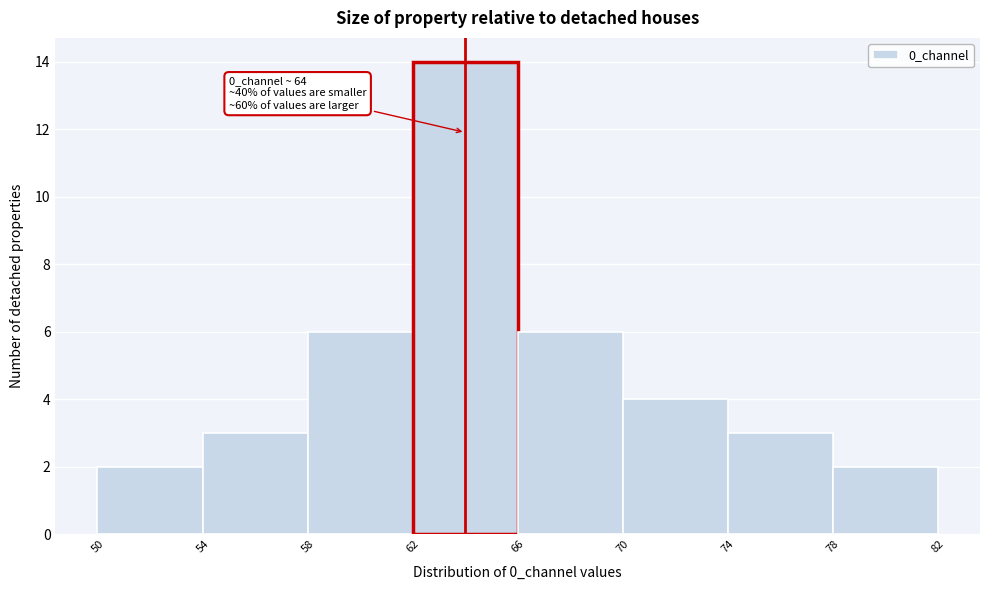

Over which range of the x-axis is the bar tallest?

62 to 66